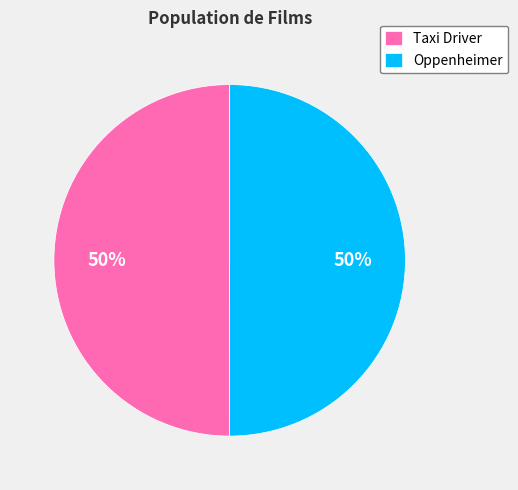

Approximately how many times larger is the value at Taxi Driver compared to Oppenheimer?

1.0